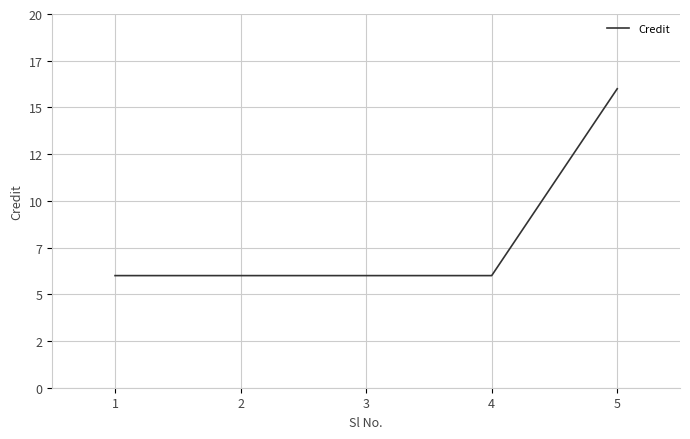

What is the sum of the values at 1 and 4?

12